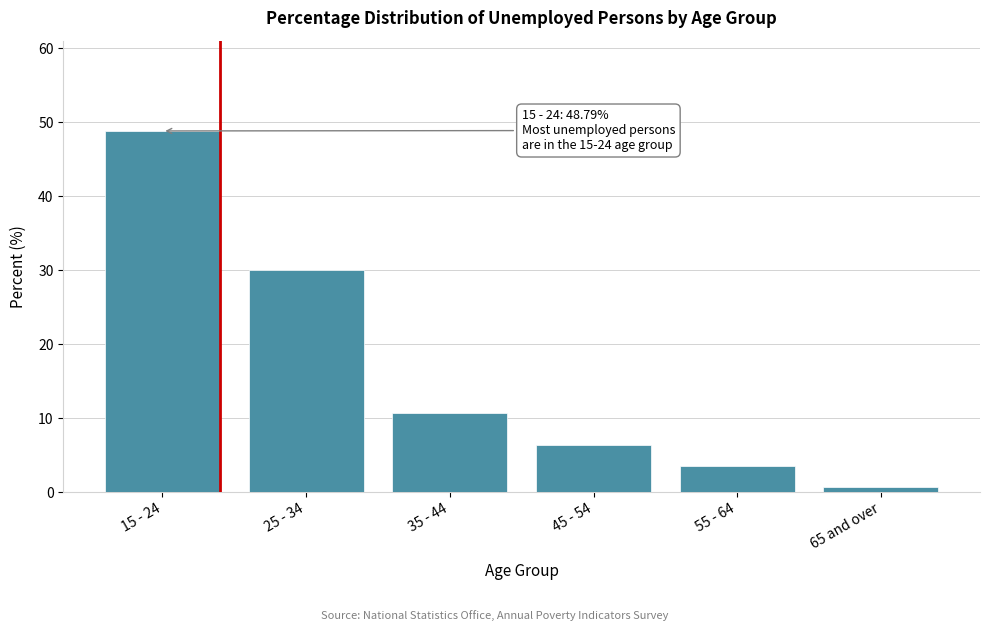

Reading right to left, transcribe all the data shown in this chart.

65 and over=0.7	55 - 64=3.5	45 - 54=6.3	35 - 44=10.7	25 - 34=30.0	15 - 24=48.8